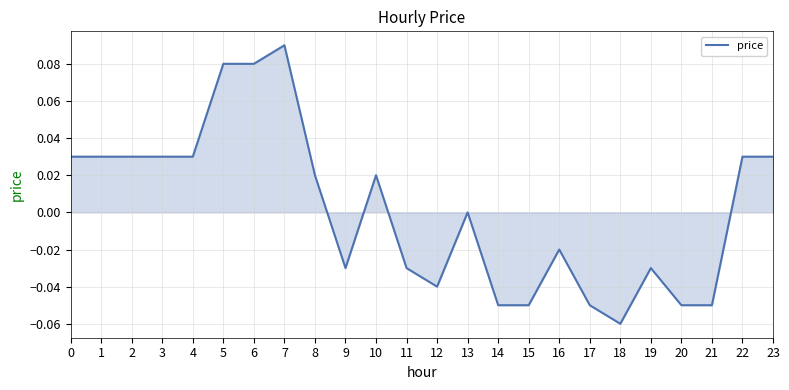

Which category has the lowest value across all series?

18